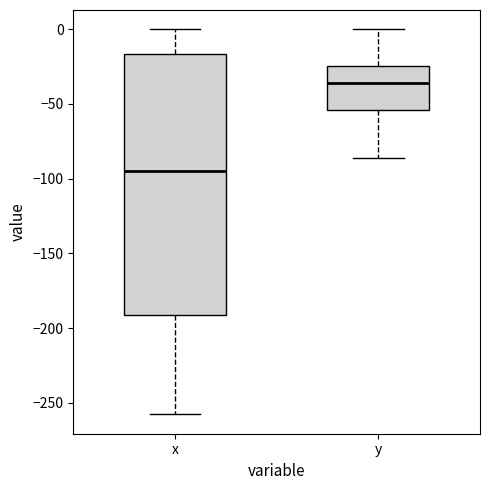

Reading left to right, transcribe this box plot: for each box, give where its median line is, the range the box spans, and where its two whiskers end, as read against the y-axis. The values are not printed on the chart, so give them approximately, as read against the axis.

x: median -95, box -190 to -15, whiskers -260 to 0
y: median -35, box -55 to -25, whiskers -85 to 0